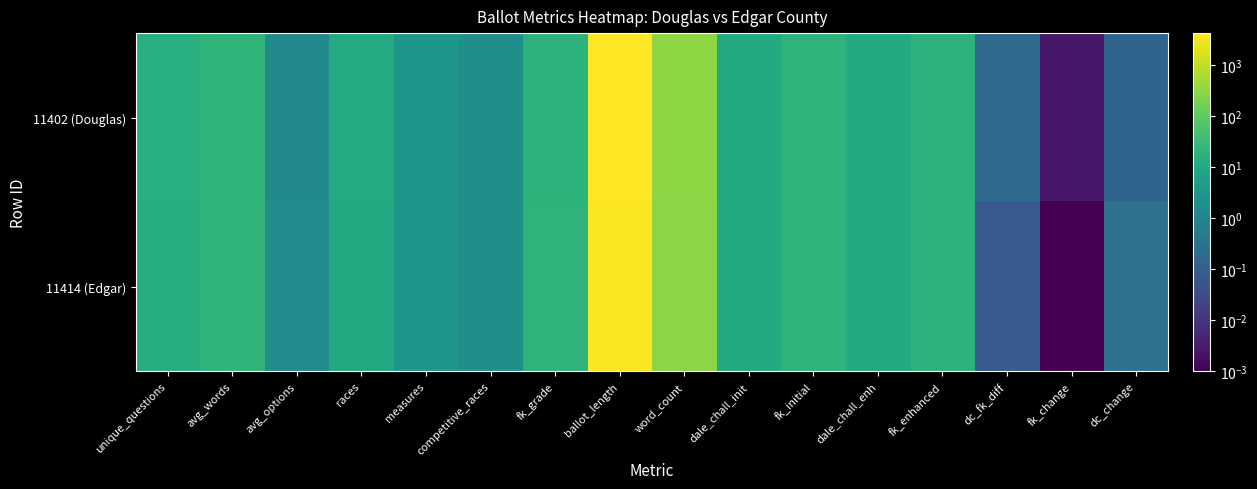

Which series has the largest range (max minus min)?

11402 (Douglas)